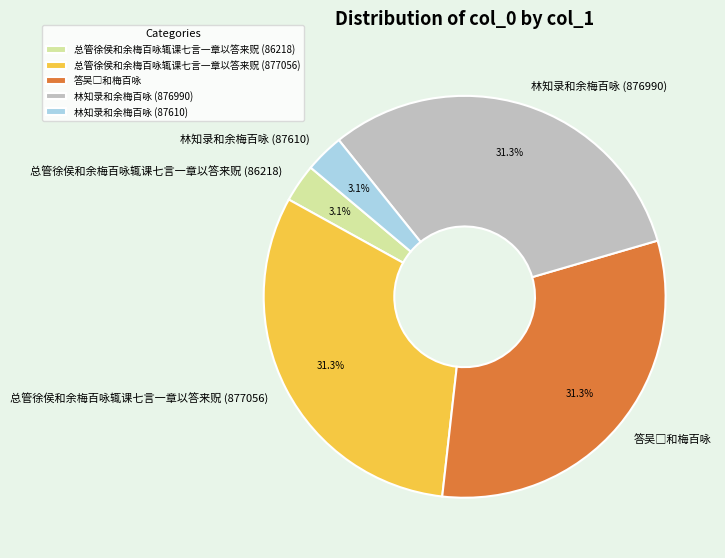

What percentage is the 林知录和余梅百咏 (876990) slice, to the nearest percent?

31%